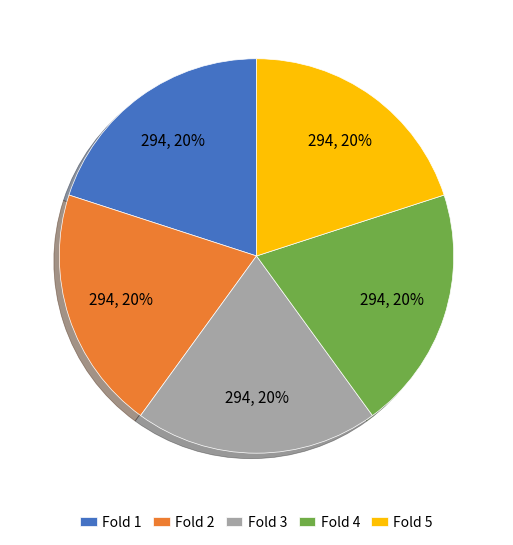

True or false: Fold 2 accounts for 20% of the total.

True